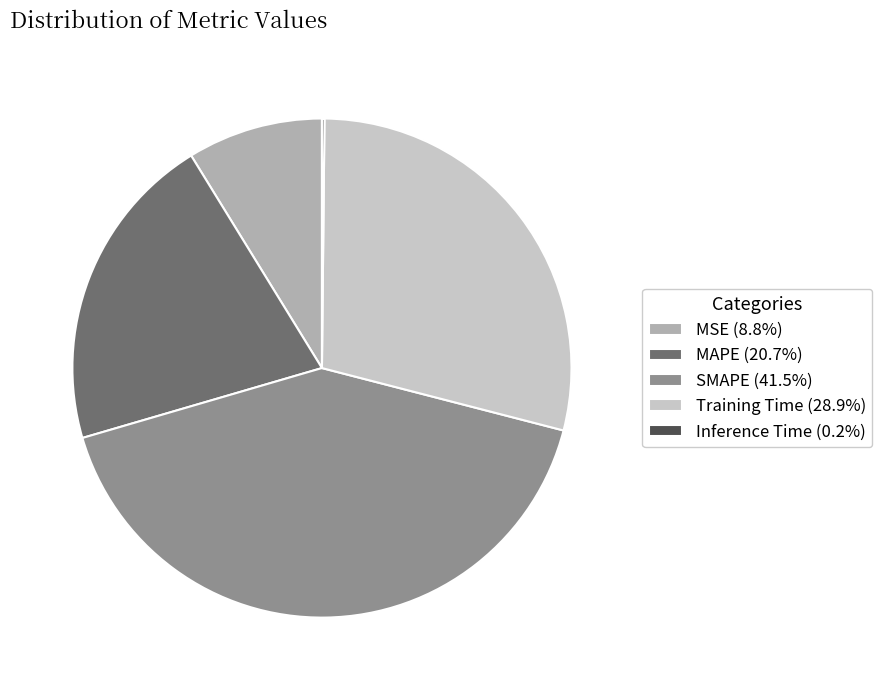

Is there a majority slice in this chart?

No